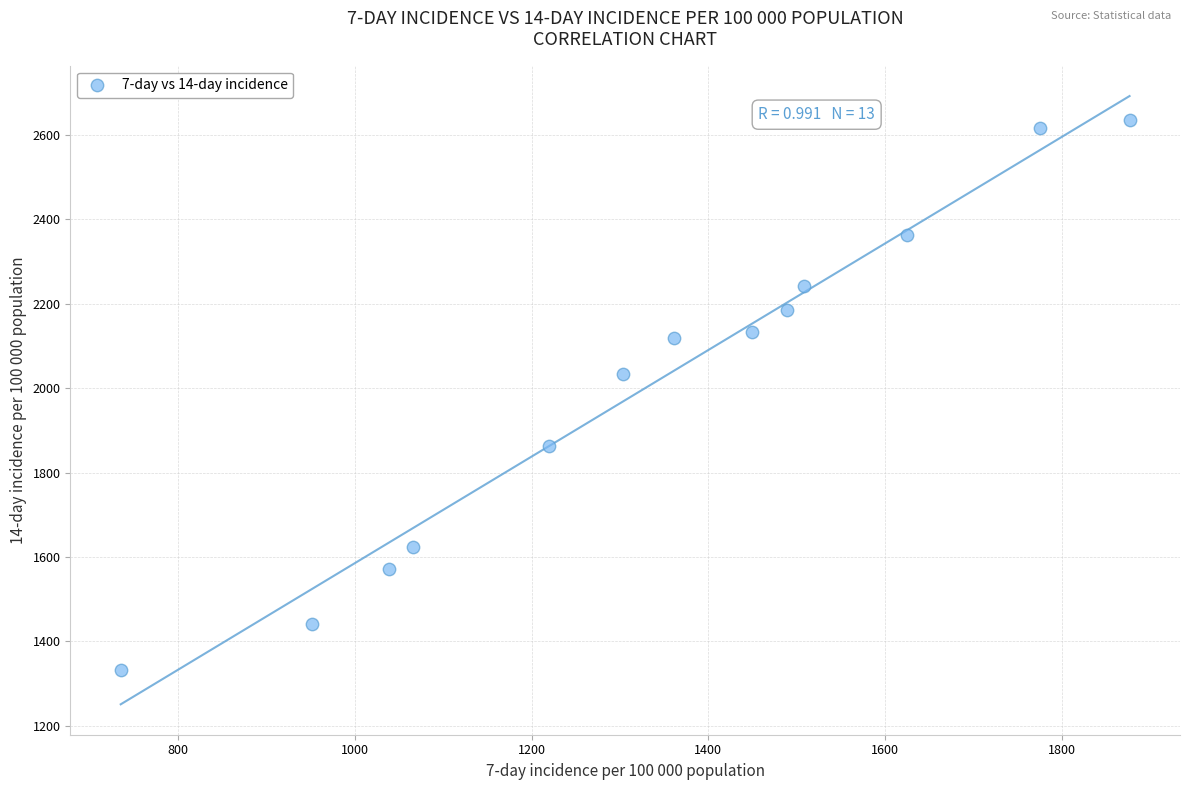

What Y value in the scatter plot is closest to 1984?

2033.7